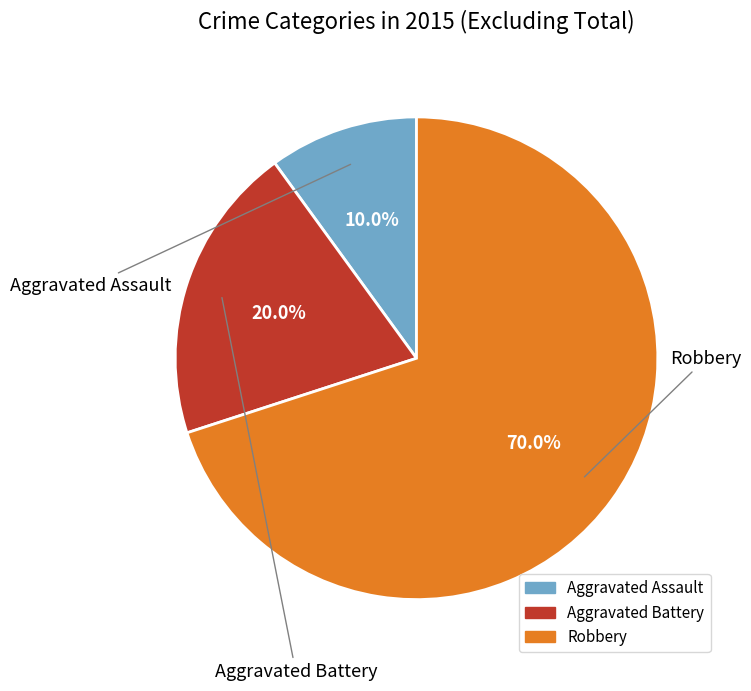

To the nearest percent, what is the average slice percentage?

33%